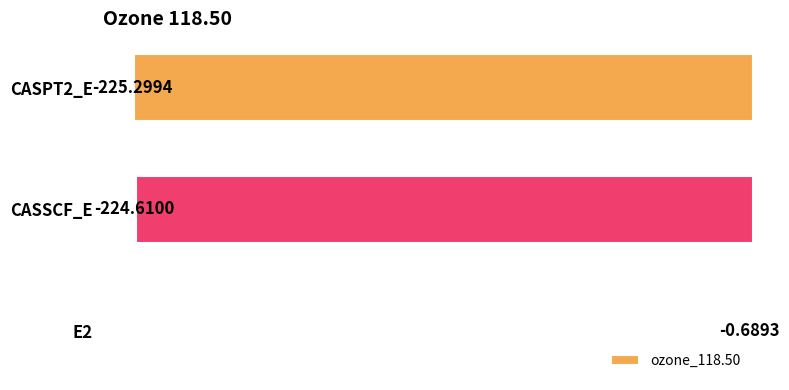

What is the sum of the values at CASSCF_E and E2?

-225.3